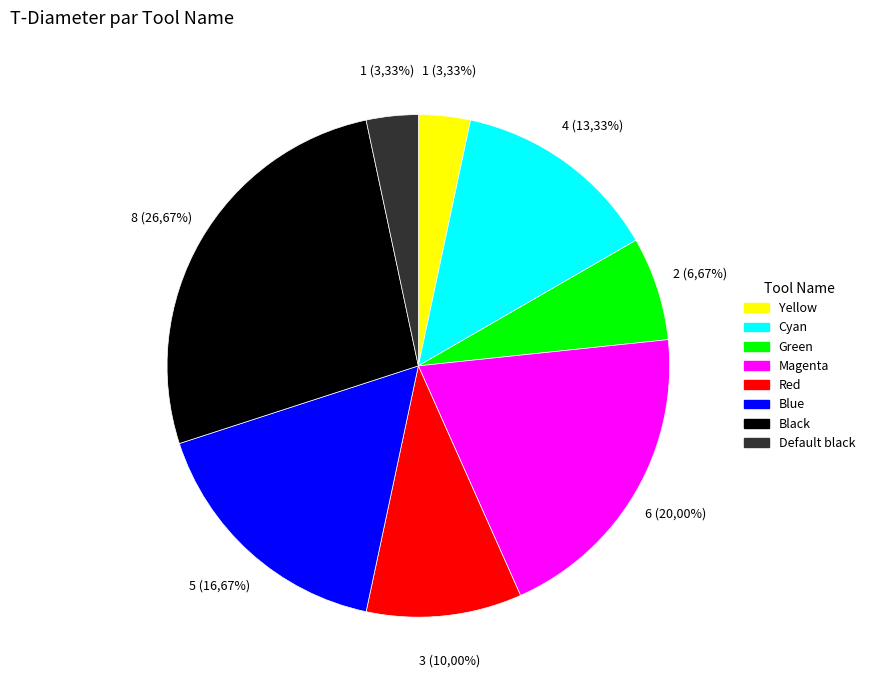

Does Magenta represent more than half of the total?

No